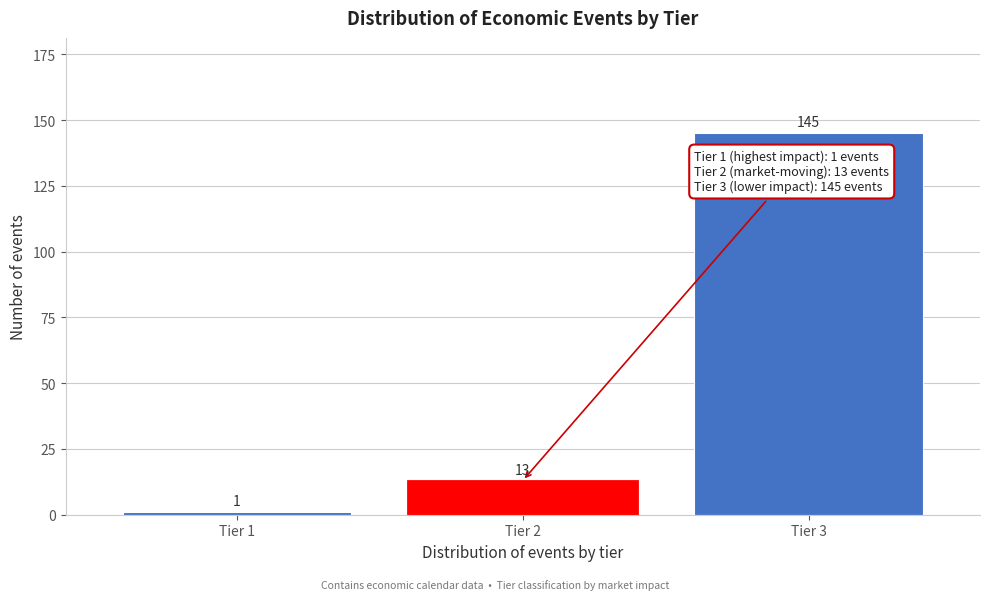

Reading left to right, transcribe all the data shown in this chart.

1	13	145